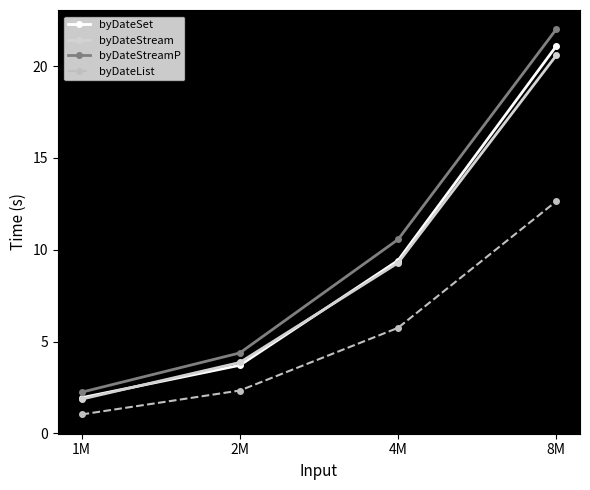

What is the label of the 2nd point from the left?

2M